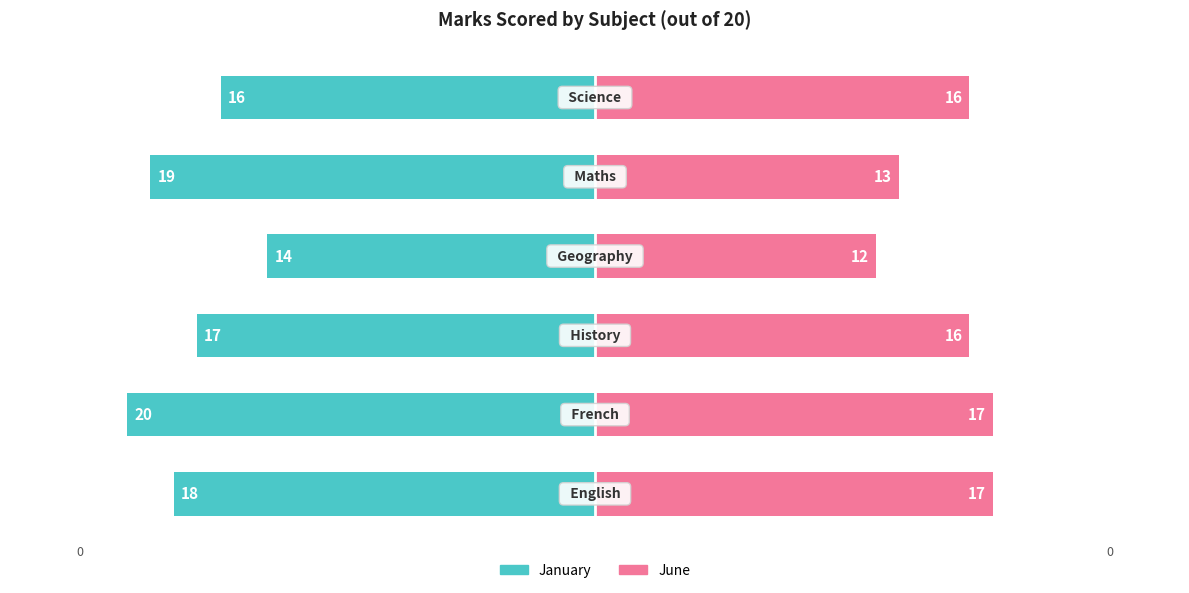

Are the bars horizontal?

Yes